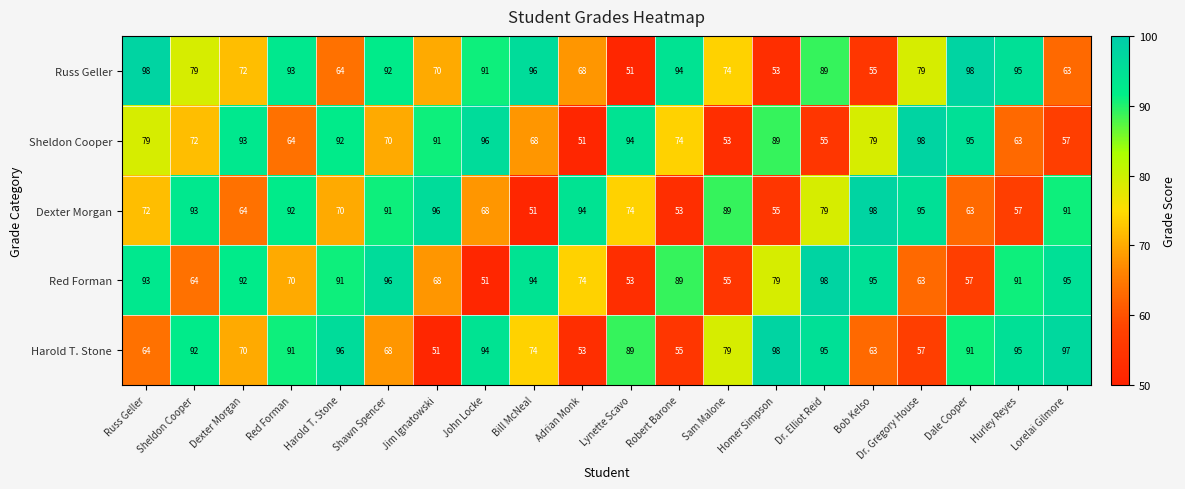

What is the highest value of the Sheldon Cooper series?

98